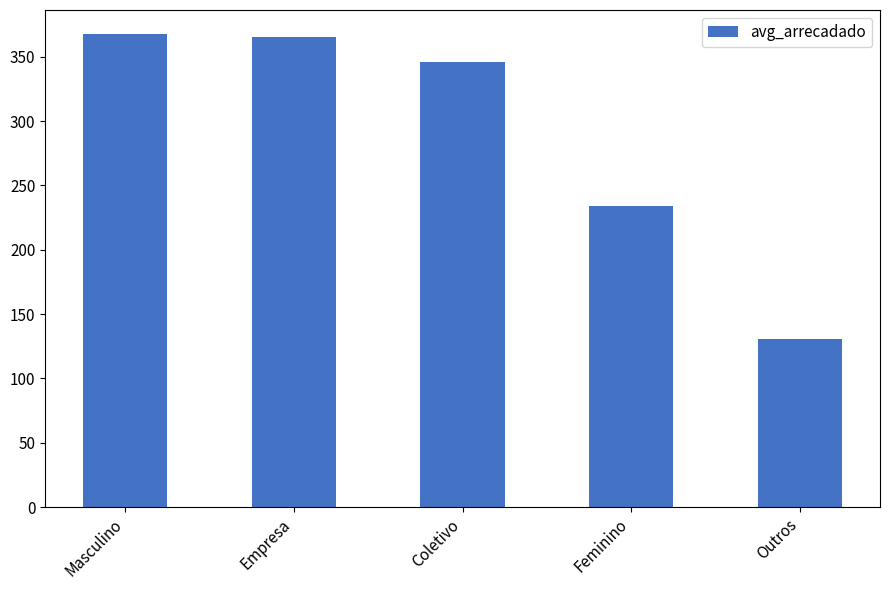

Reading right to left, transcribe all the data shown in this chart.

Outros=130.3	Feminino=233.7	Coletivo=345.8	Empresa=365.7	Masculino=368.0